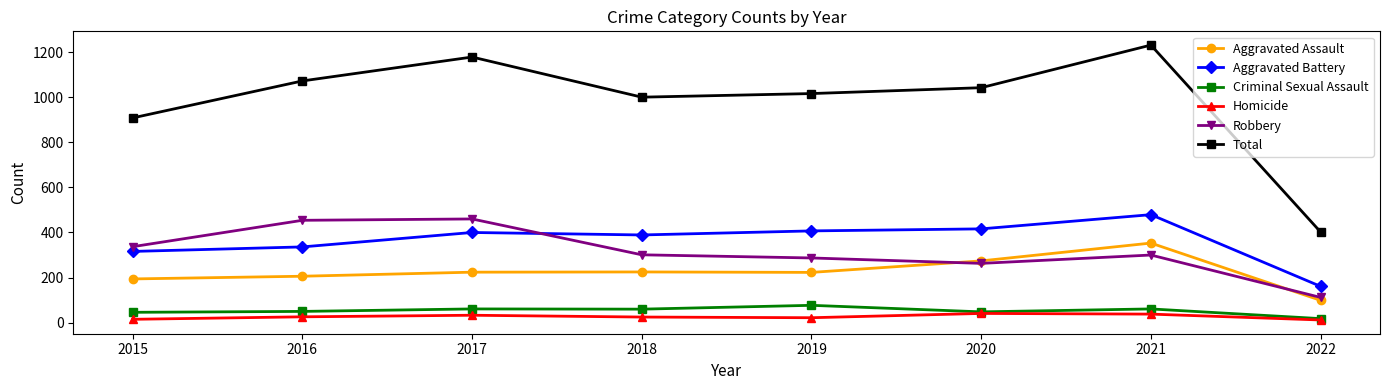

Between 2017 and 2022, which series saw the biggest shift?

Total